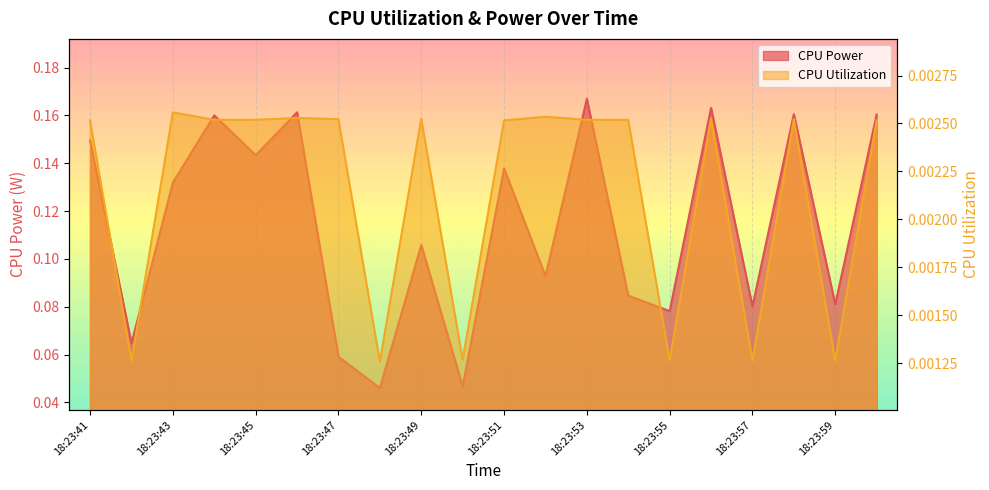

How many lines are shown in the chart?

2